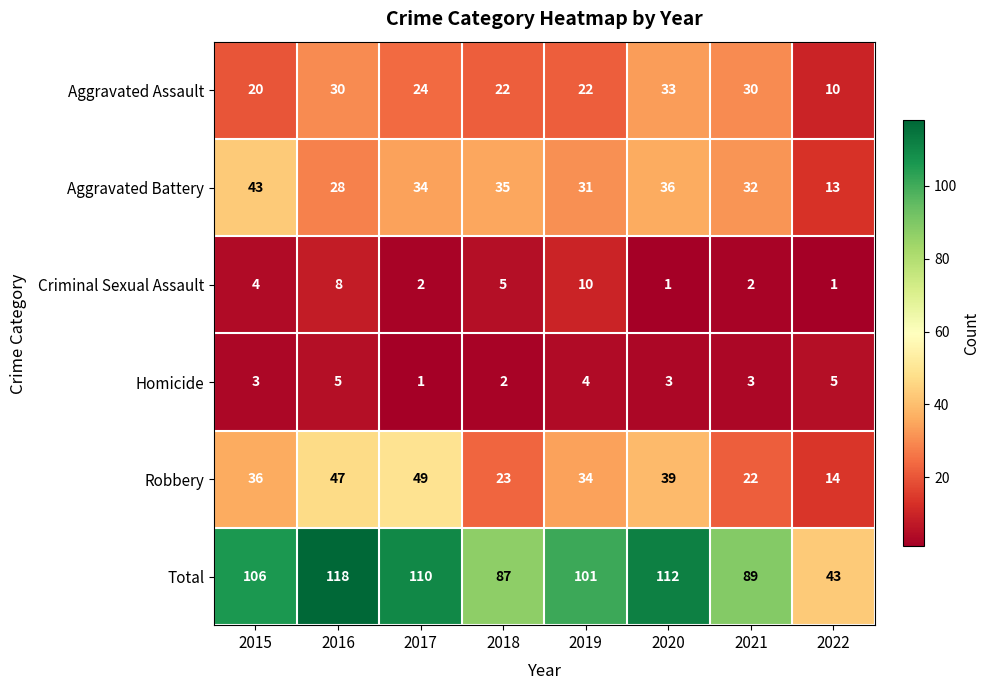

Read the Aggravated Battery value at 2021, to the nearest 10.

30